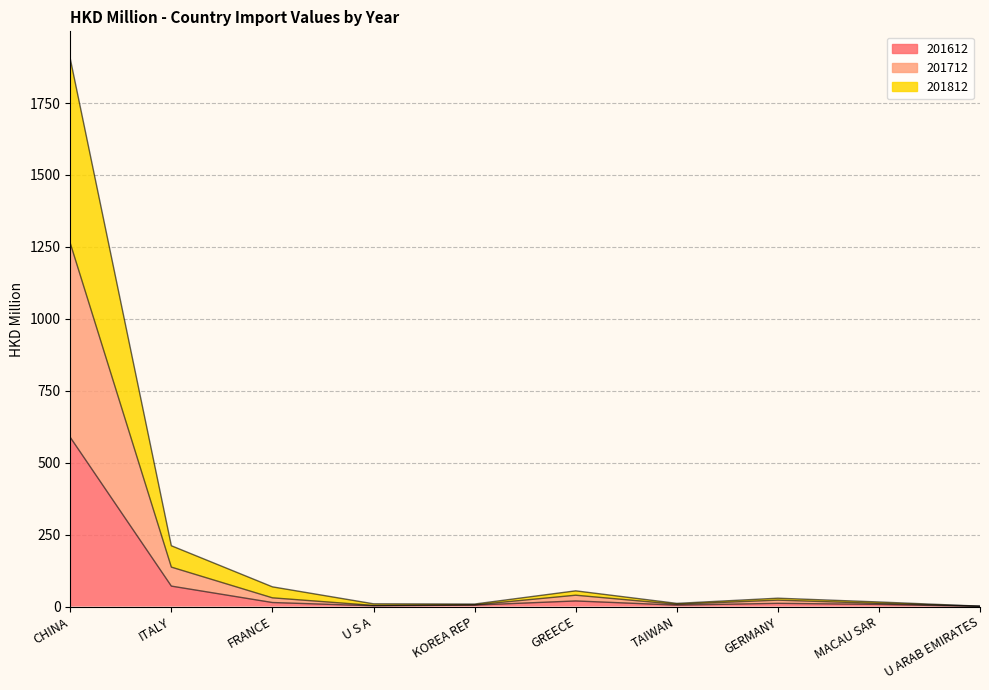

Between MACAU SAR and GREECE, which is larger?

GREECE